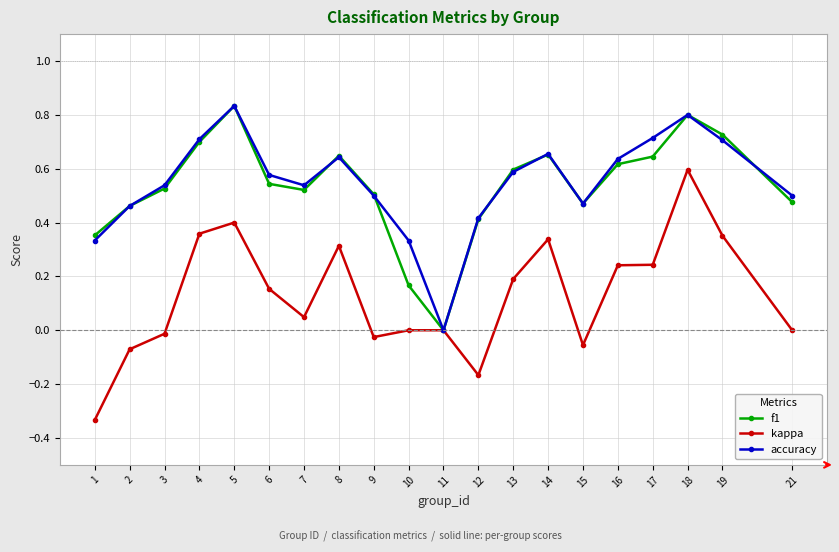

Is it true that accuracy equals 0.8 at 5?

True